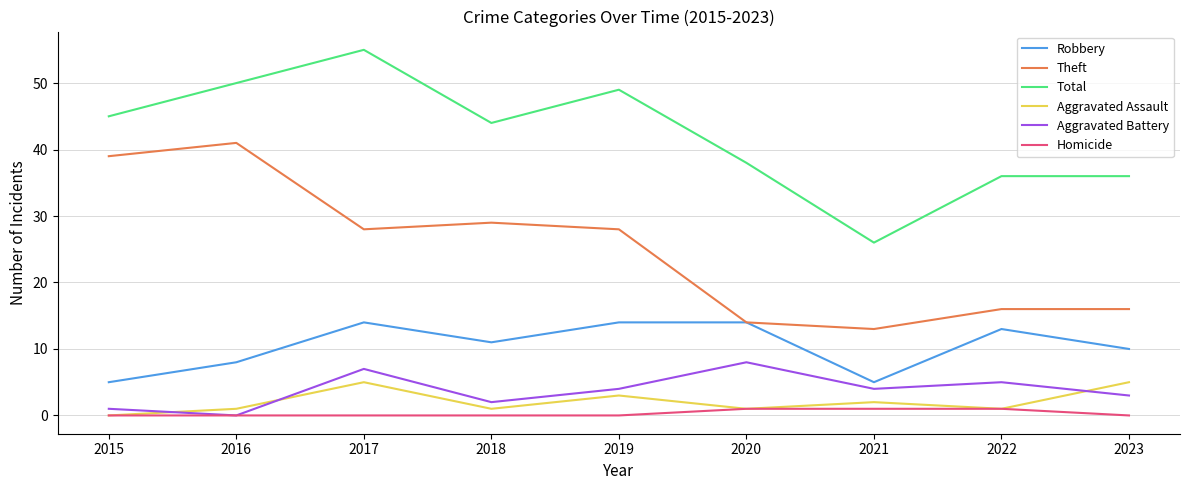

Between 2020 and 2022, which series saw the biggest shift?

Aggravated Battery